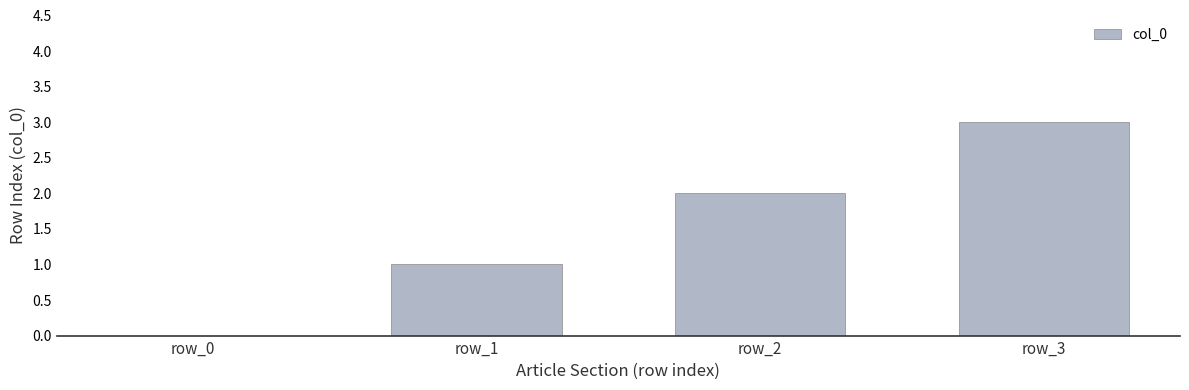

Are the bars grouped side by side (vs. stacked)?

No